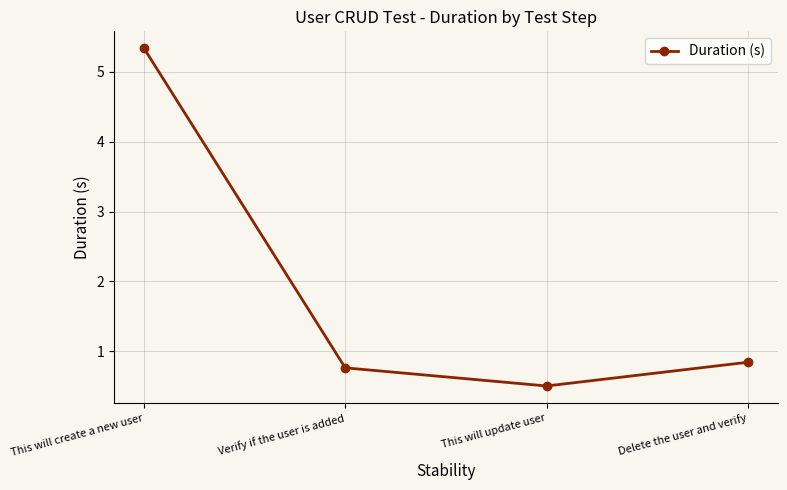

List the labels in order of value, largest first.

This will create a new user, Delete the user and verify, Verify if the user is added, This will update user